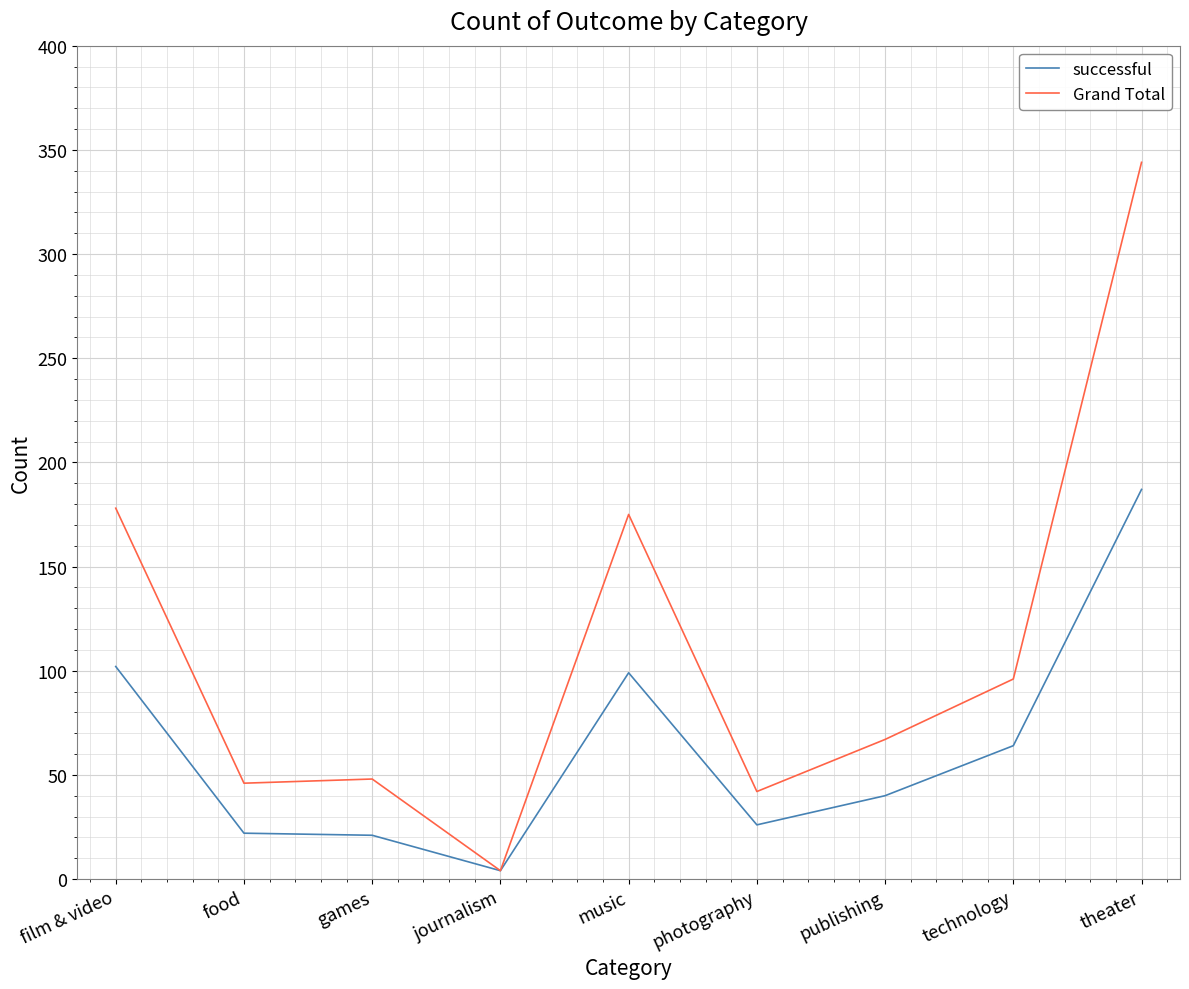

What is the maximum value shown in the chart?

344